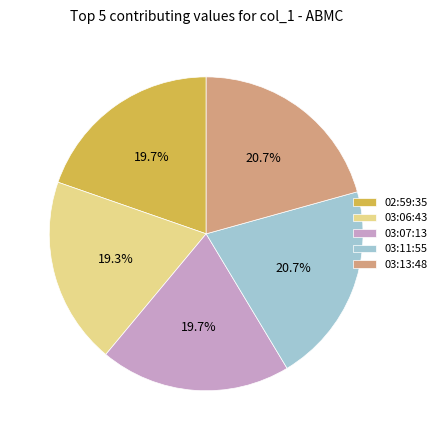

Does 03:07:13 account for over 50% of the chart?

No